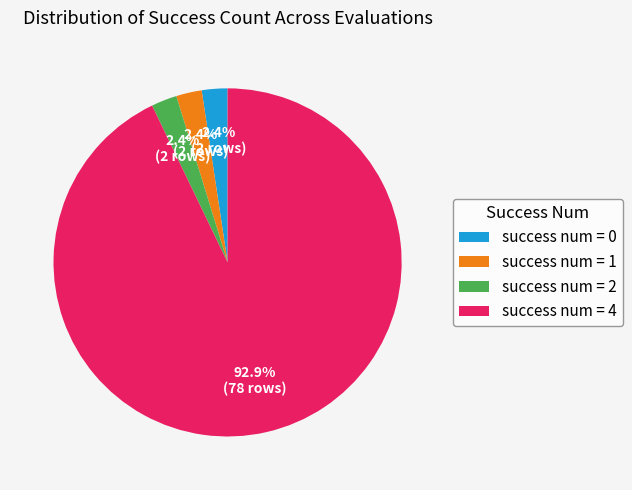

Does any single category account for the majority?

Yes